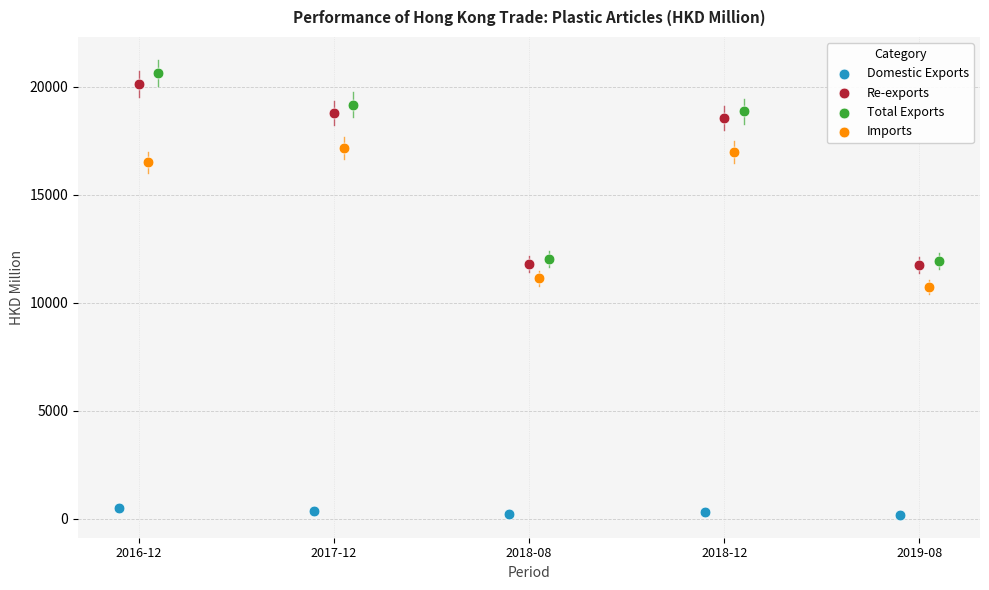

Which series has the widest spread of Y values?

Total Exports